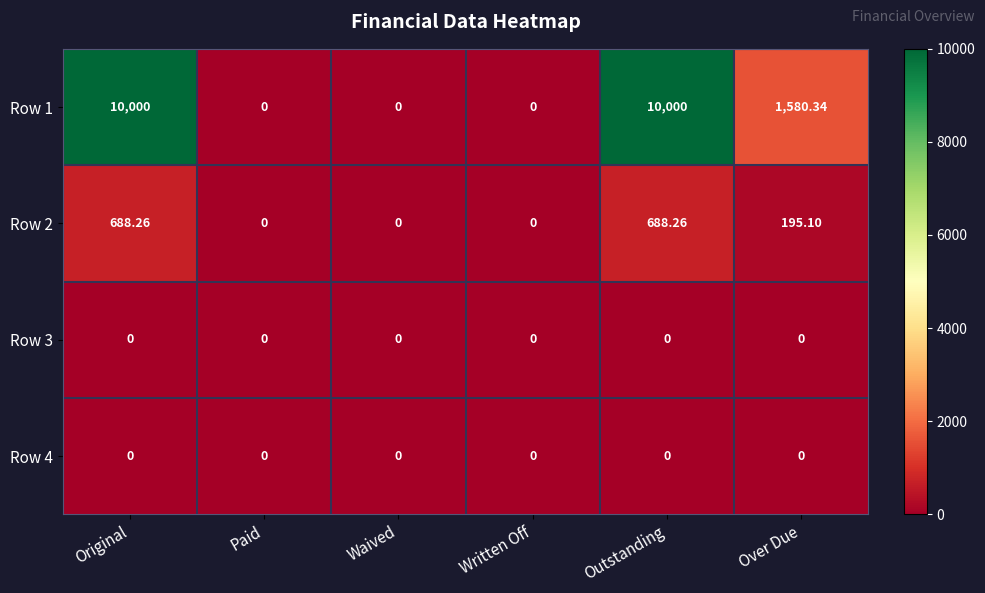

At which label does Row 1 first exceed 1580?

Original